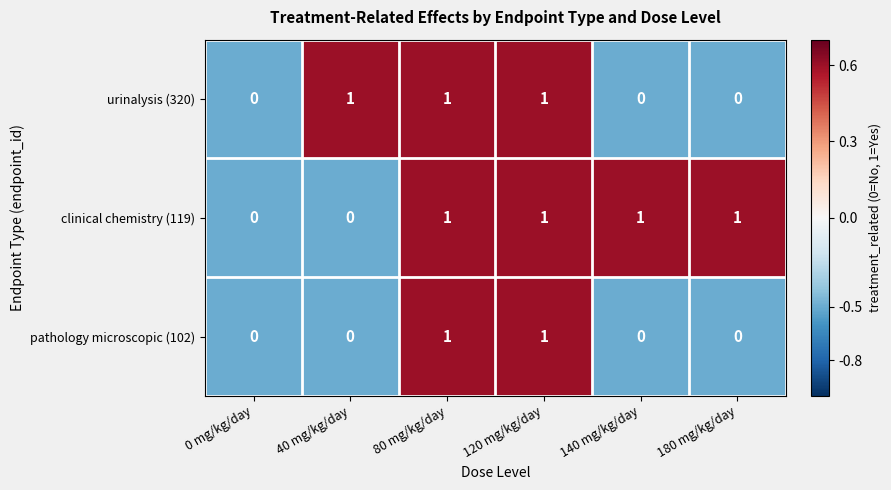

Which series has the largest total across all categories?

clinical chemistry (119)